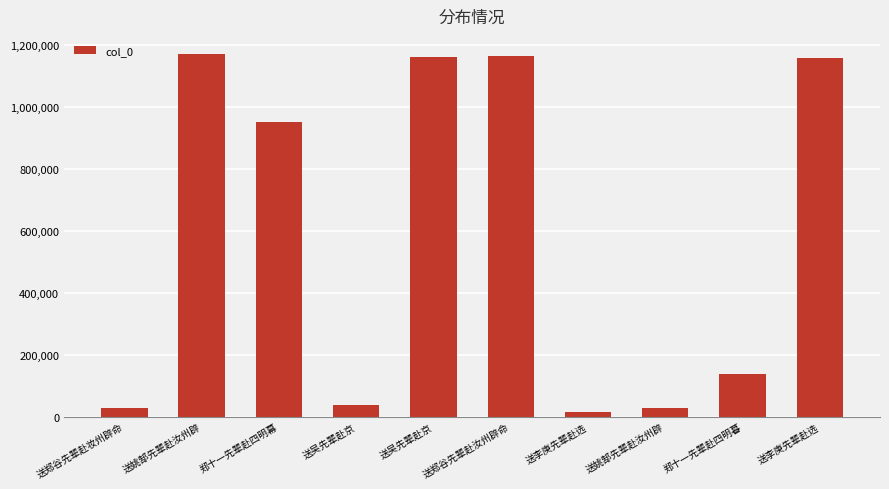

Read the value at 送吴先辈赴京, to the nearest 100.

38400